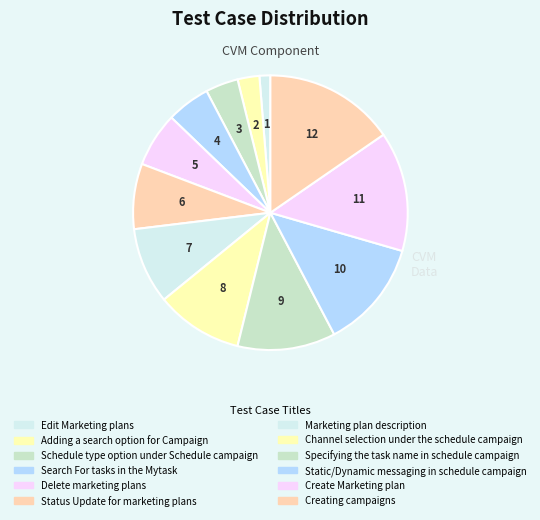

Rank the categories by value from lowest to highest.

Edit Marketing plans, Adding a search option for Campaign, Schedule type option under Schedule campaign, Search For tasks in the Mytask, Delete marketing plans, Status Update for marketing plans, Marketing plan description, Channel selection under the schedule campaign, Specifying the task name in schedule campaign, Static/Dynamic messaging in schedule campaign, Create Marketing plan, Creating campaigns